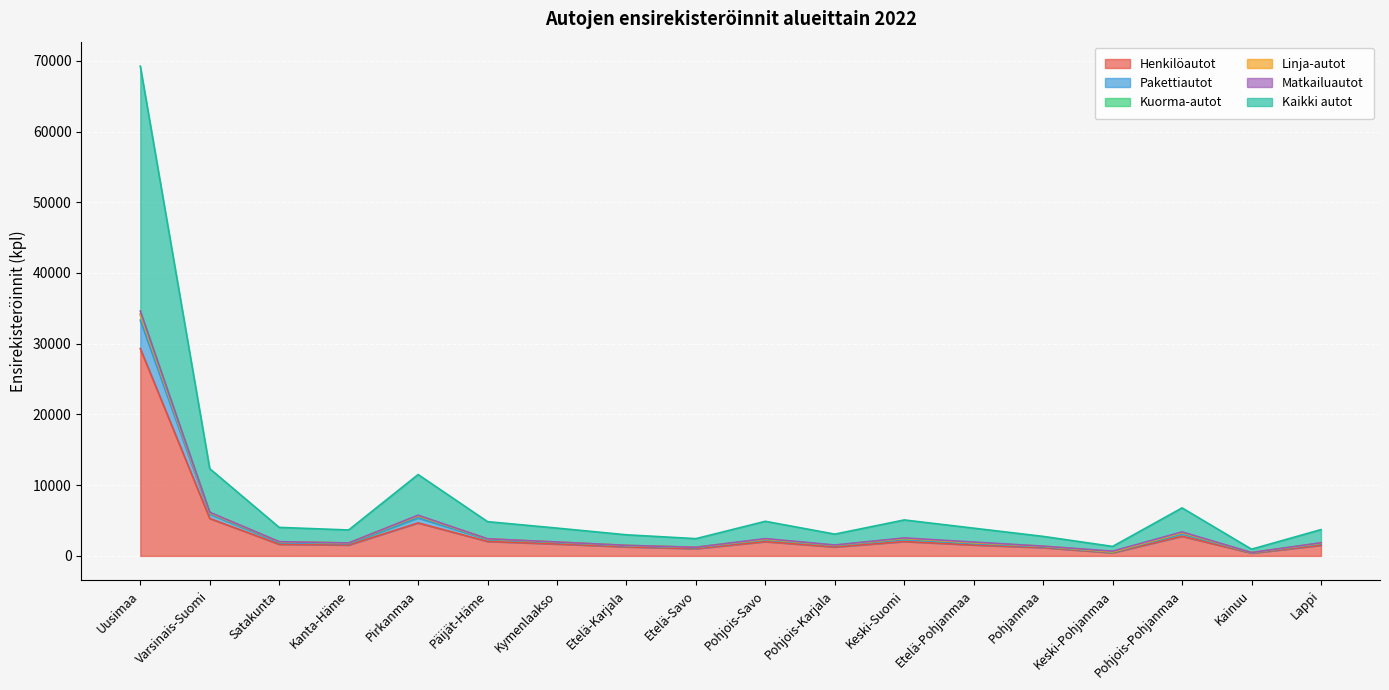

Which category has the highest value in the Henkilöautot series?

Uusimaa